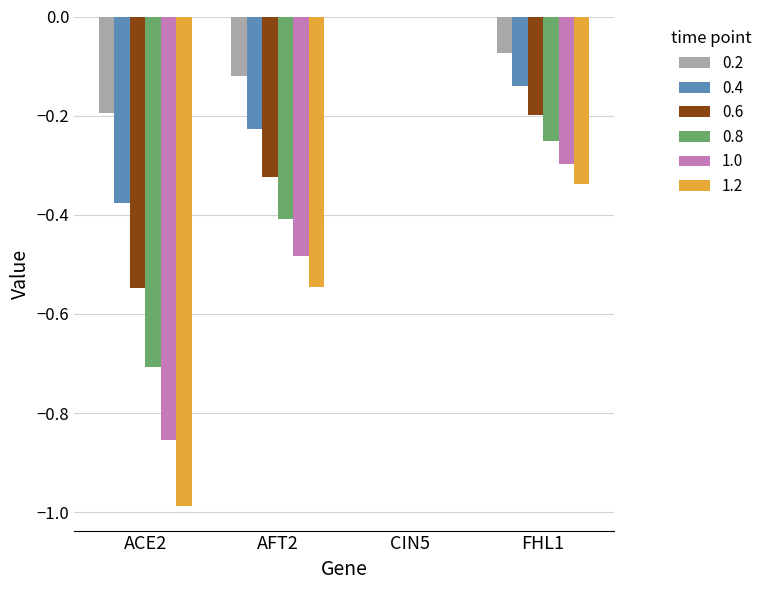

What is the sum of all 0.8 values?

-1.4